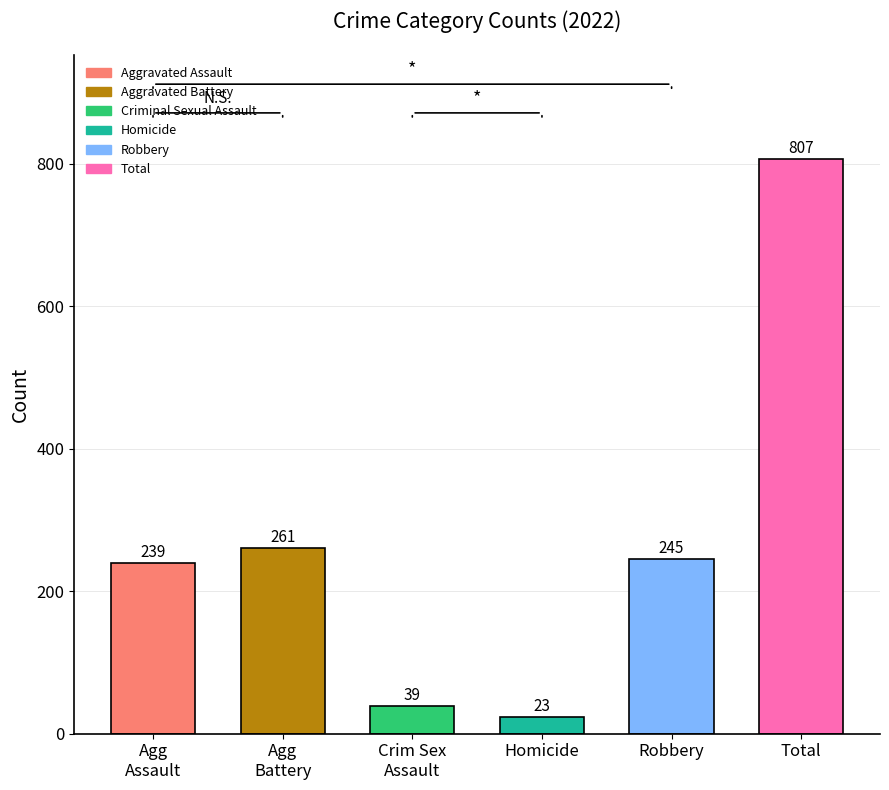

Reading left to right, extract all data points from this chart.

239	261	39	23	245	807